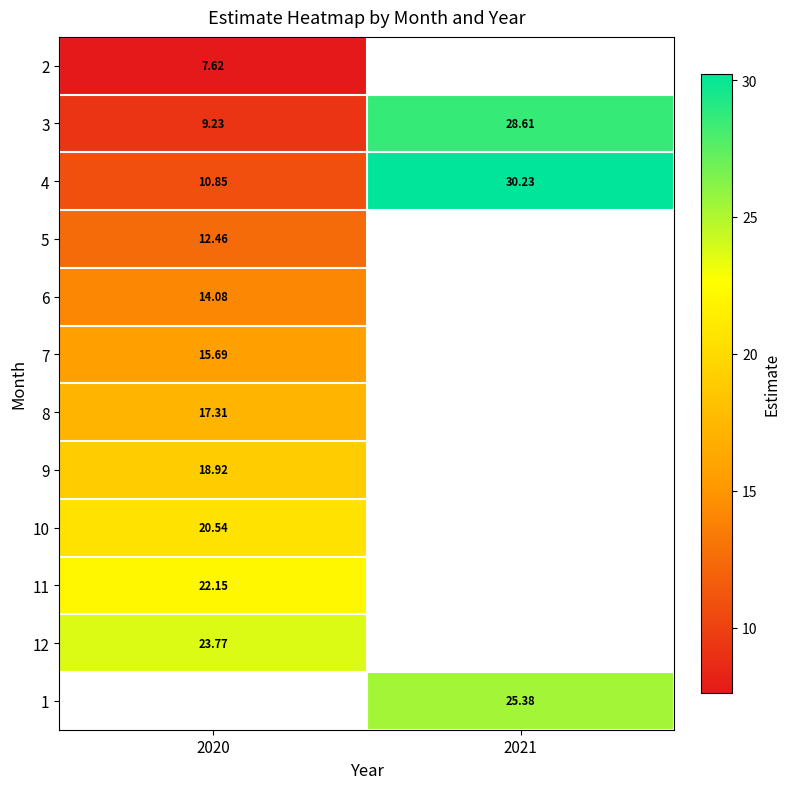

What is the spread (max minus min) of values at 2020?

16.2